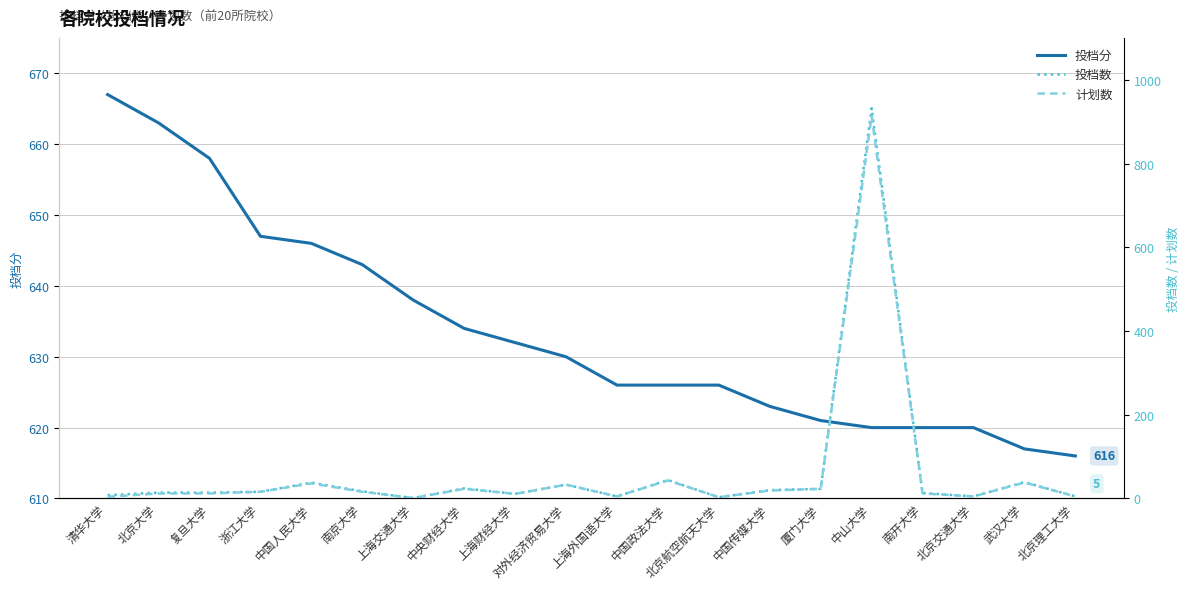

How many series are shown in this chart?

3